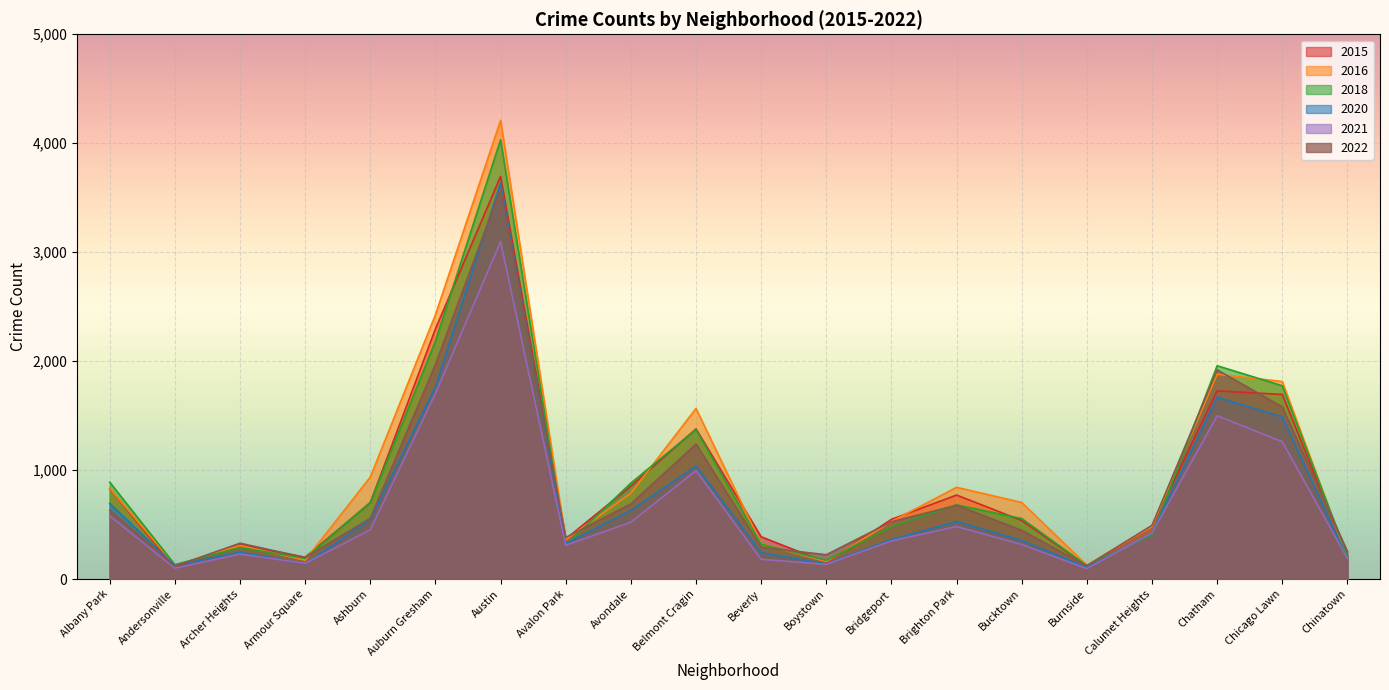

True or false: 2018 has a value of 295 at Bucktown.

False